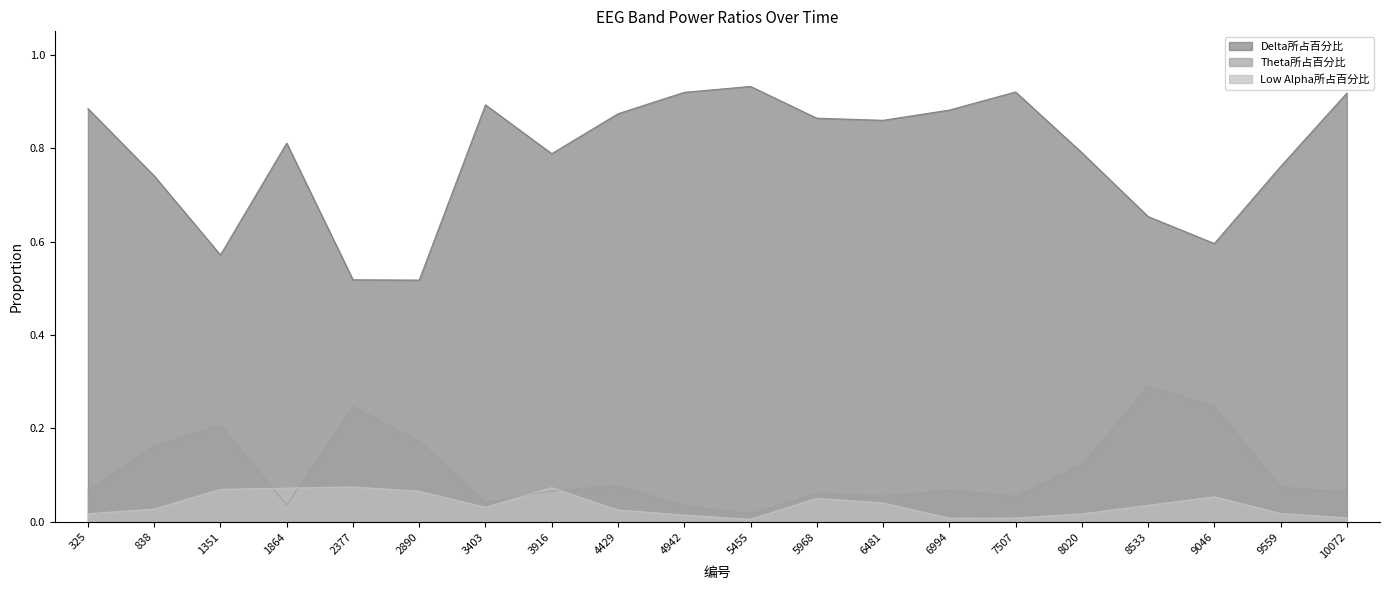

Reading left to right, list all the values displayed in this chart.

Delta所占百分比: 0.9	0.7	0.6	0.8	0.5	0.5	0.9	0.8	0.9	0.9	0.9	0.9	0.9	0.9	0.9	0.8	0.7	0.6	0.8	0.9
Theta所占百分比: 0.1	0.2	0.2	0.0	0.2	0.2	0.0	0.1	0.1	0.0	0.0	0.1	0.1	0.1	0.1	0.1	0.3	0.2	0.1	0.1
Low Alpha所占百分比: 0.0	0.0	0.1	0.1	0.1	0.1	0.0	0.1	0.0	0.0	0.0	0.1	0.0	0.0	0.0	0.0	0.0	0.1	0.0	0.0